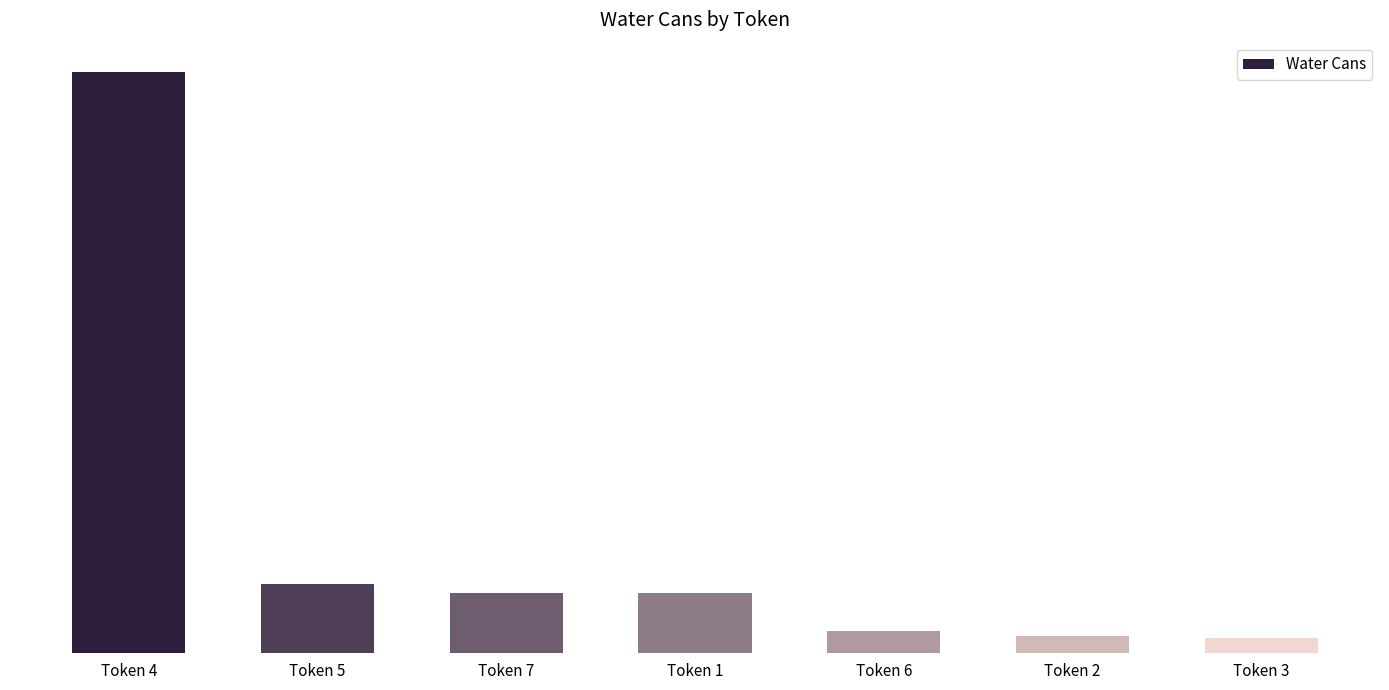

List the labels in order of value, largest first.

Token 4, Token 5, Token 7, Token 1, Token 6, Token 2, Token 3